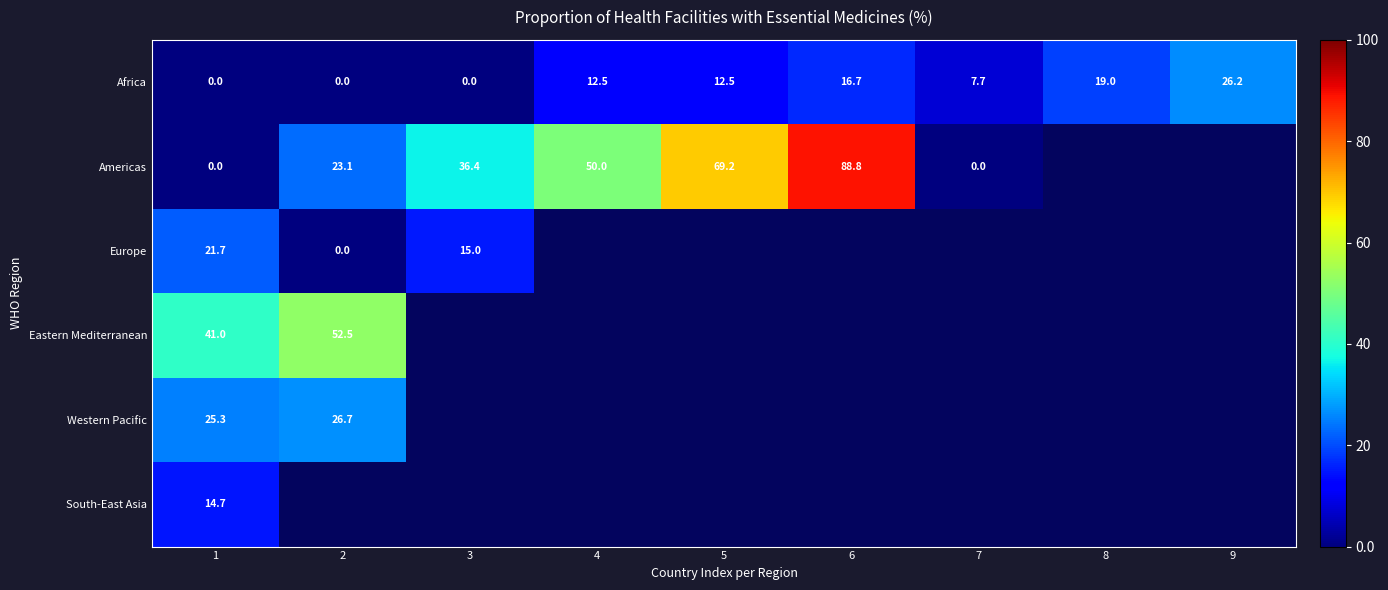

The value of Americas at 2 is 39.9. True or false?

False